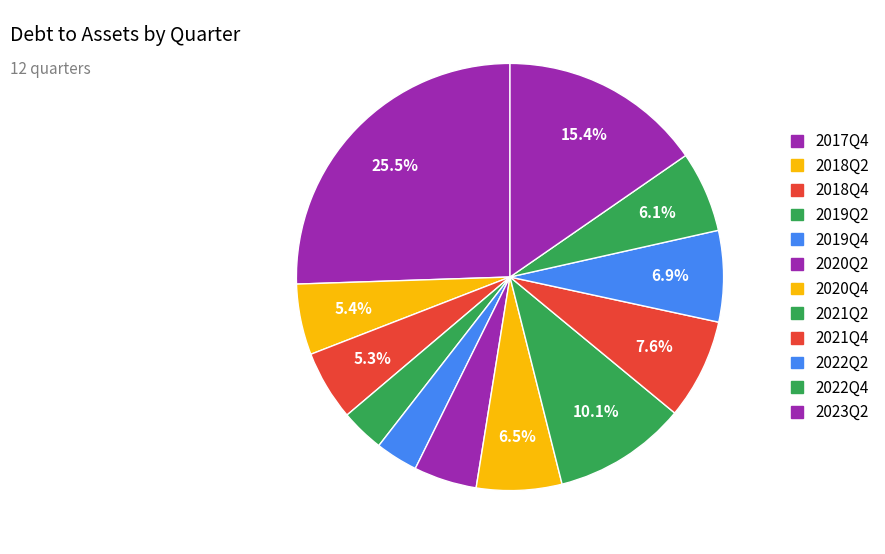

Which category has the biggest portion of the pie?

2017Q4